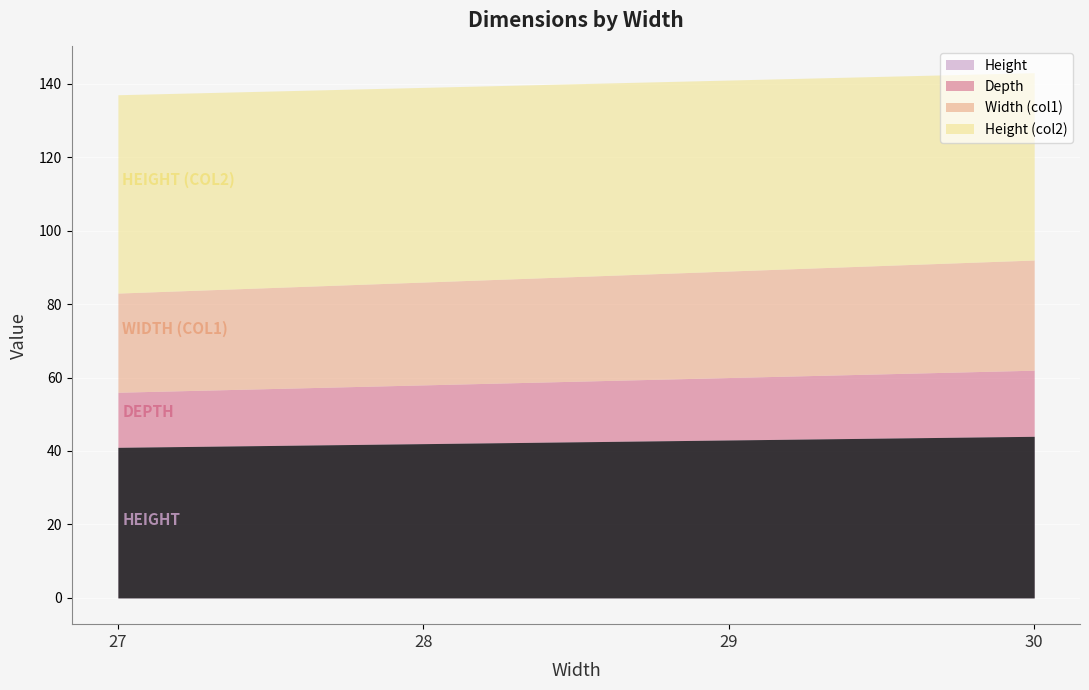

Reading left to right, list all the values displayed in this chart.

Height: 27=41	28=42	29=43	30=44
Depth: 27=15	28=16	29=17	30=18
Width (col1): 27=27	28=28	29=29	30=30
Height (col2): 27=54	28=53	29=52	30=51